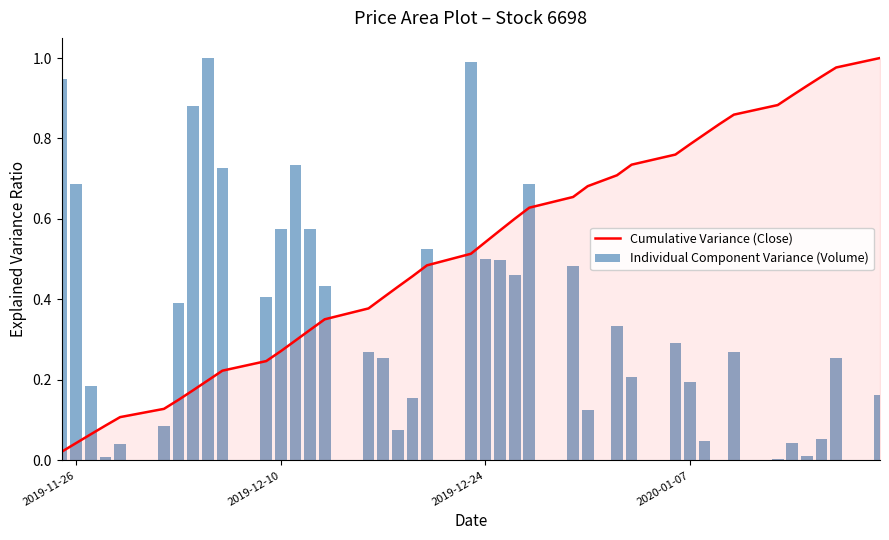

True or false: Cumulative Variance (Close) has a value of 0.1 at 2019-11-26.

False